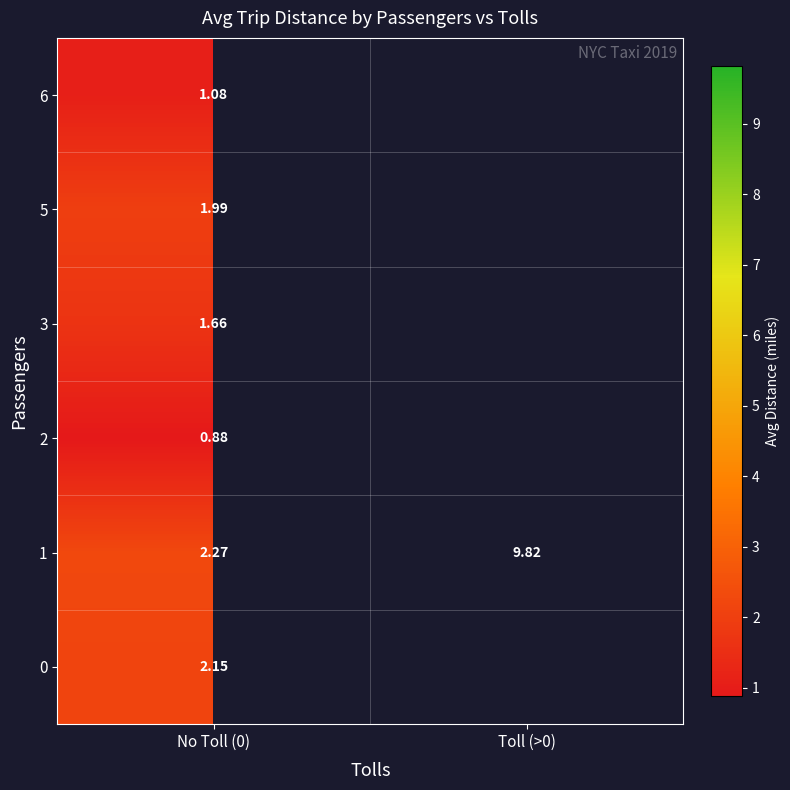

Is the value of 2 at No Toll (0) greater than the value of 0 at No Toll (0)?

No